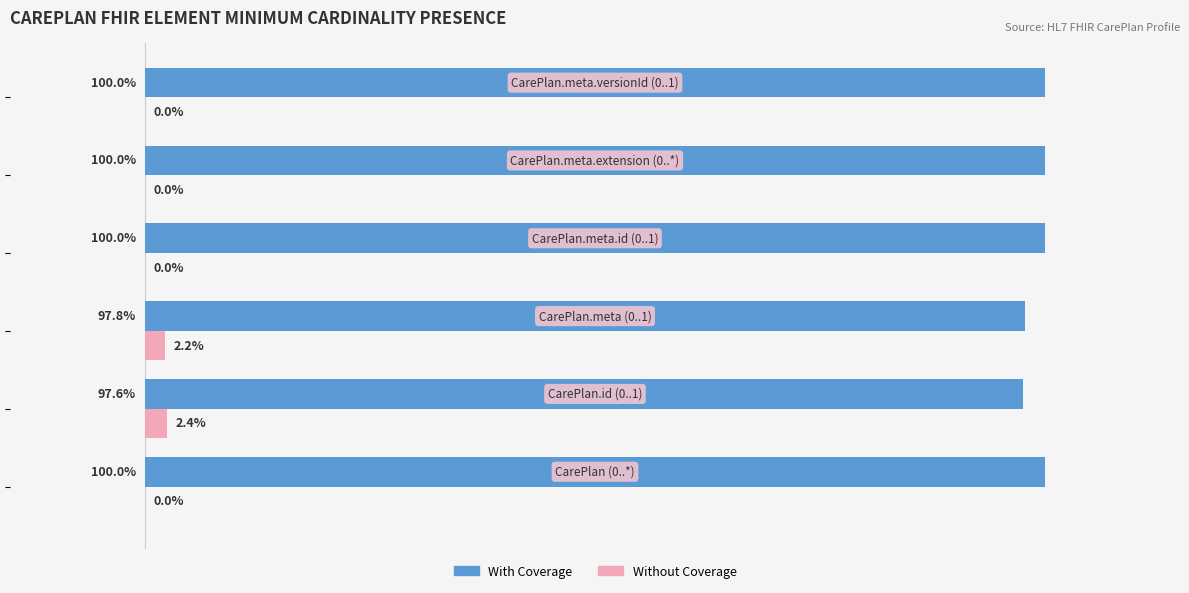

List the series in order of their overall mean, highest first.

With Coverage, Without Coverage